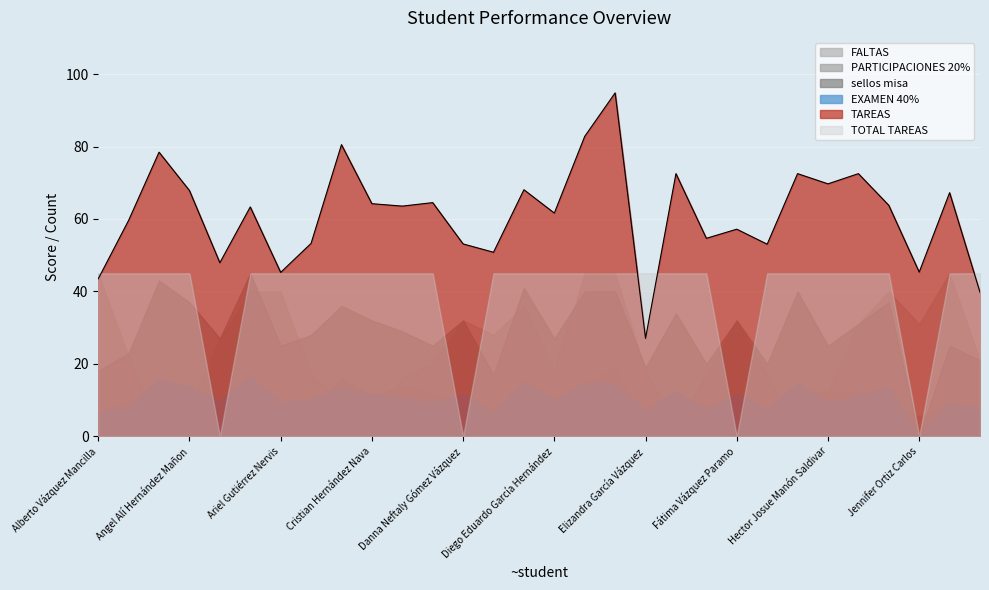

At which label is sellos misa closest to 22?

Anaeli García Ramírez